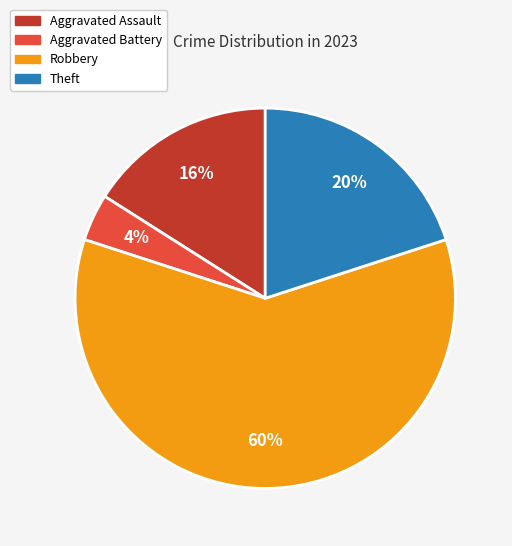

To the nearest percent, what is the combined percentage of Robbery and Theft?

80%